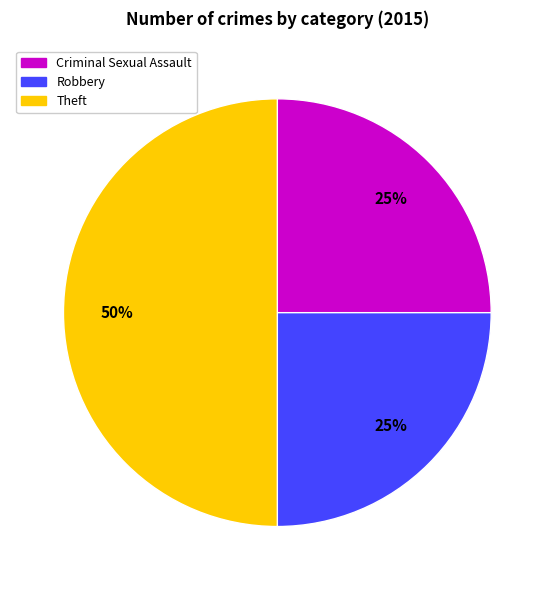

Is Criminal Sexual Assault the majority of the pie?

No